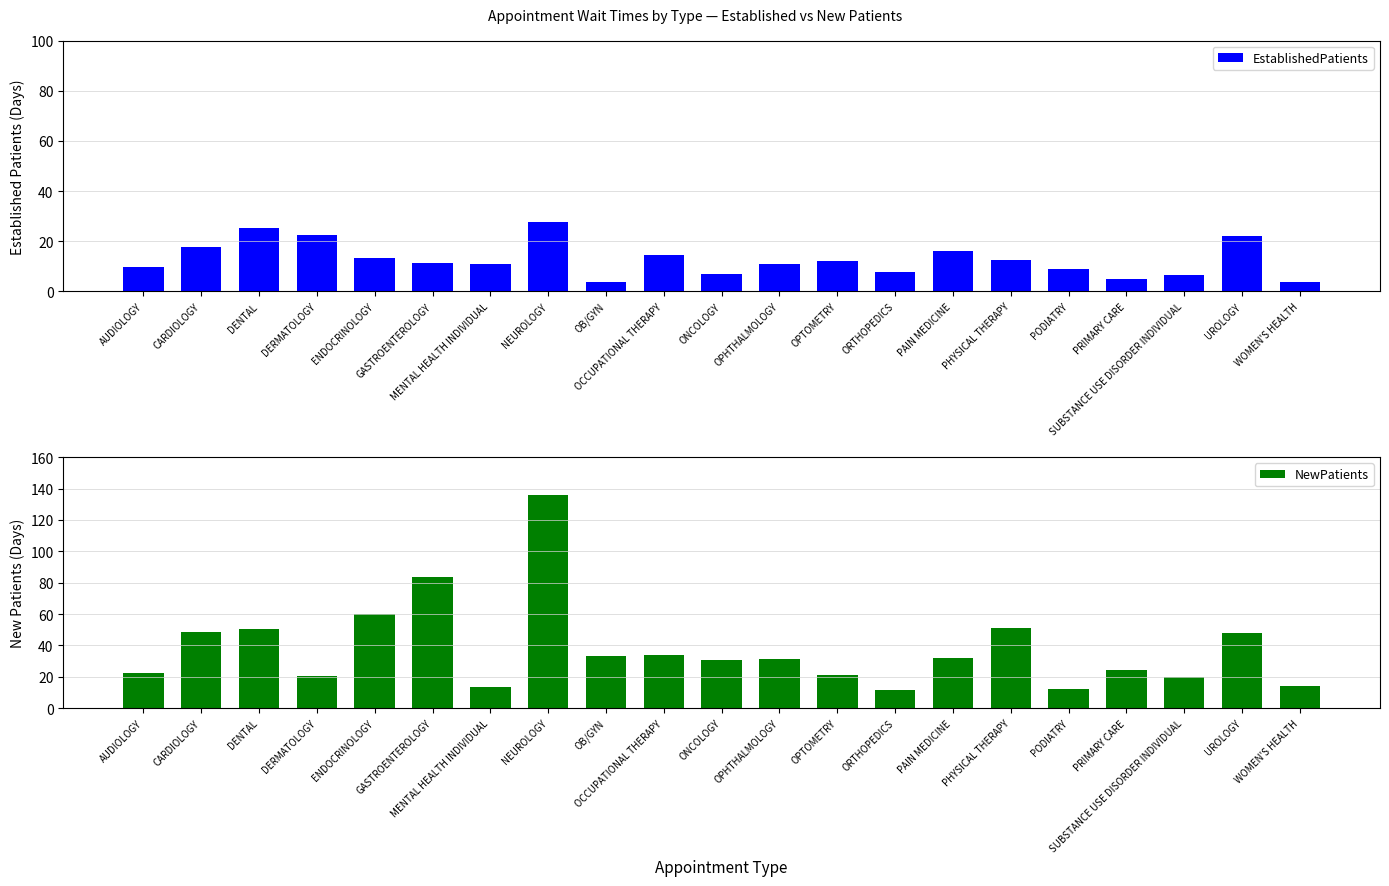

Between OPTOMETRY and SUBSTANCE USE DISORDER INDIVIDUAL, which series saw the biggest shift?

EstablishedPatients